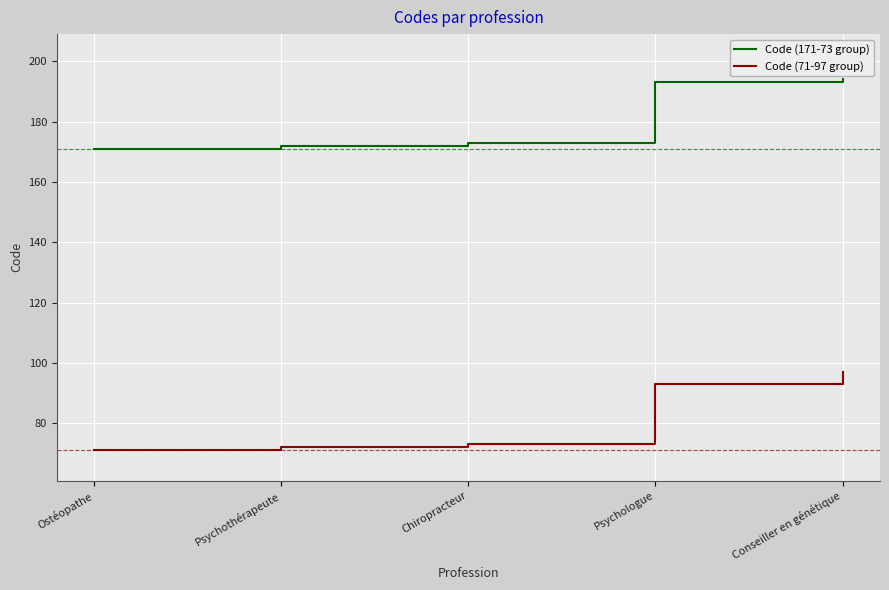

At Psychothérapeute, list the series in order from largest to smallest.

Code (171-73 group), Code (71-97 group)